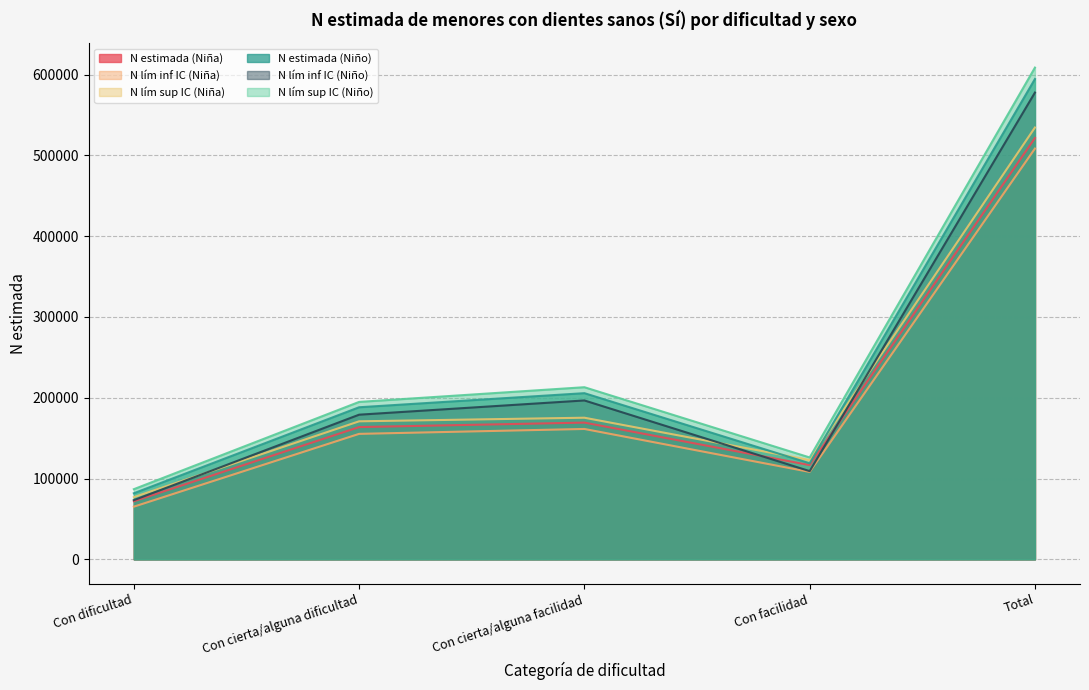

What is the total value across all series at Total?

3345437